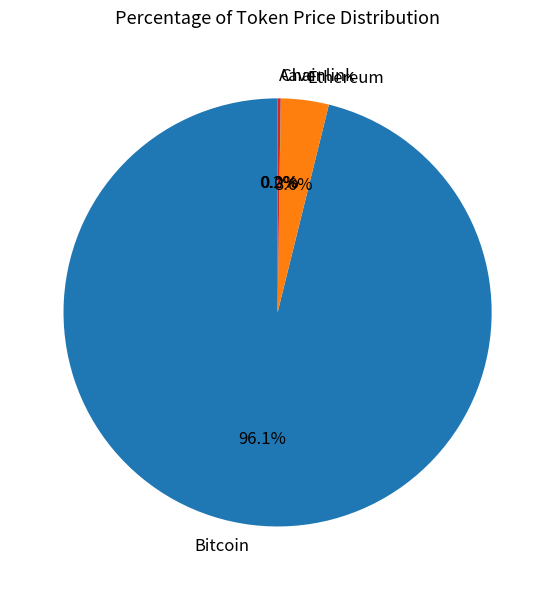

Does Ethereum account for over 50% of the chart?

No